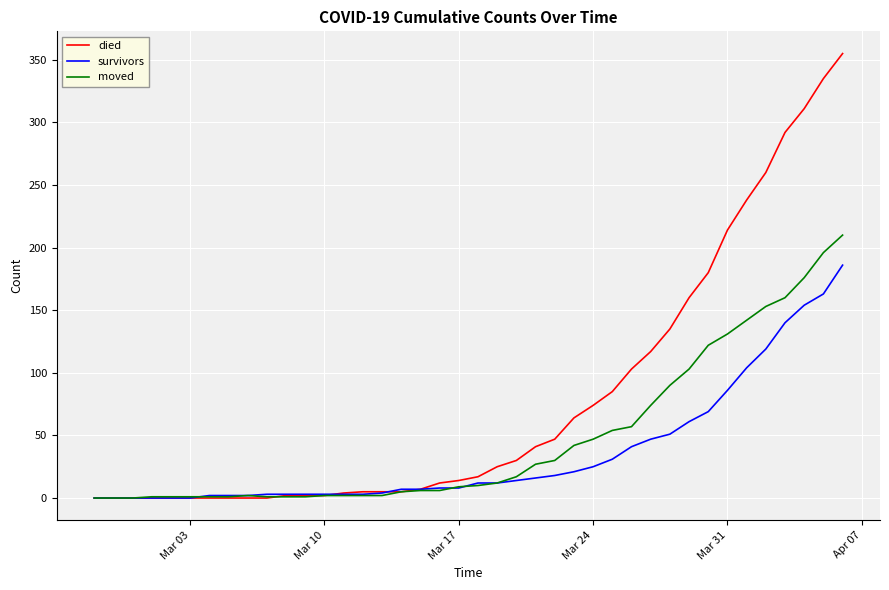

What is the difference between the maximum and minimum values in the moved series?

210